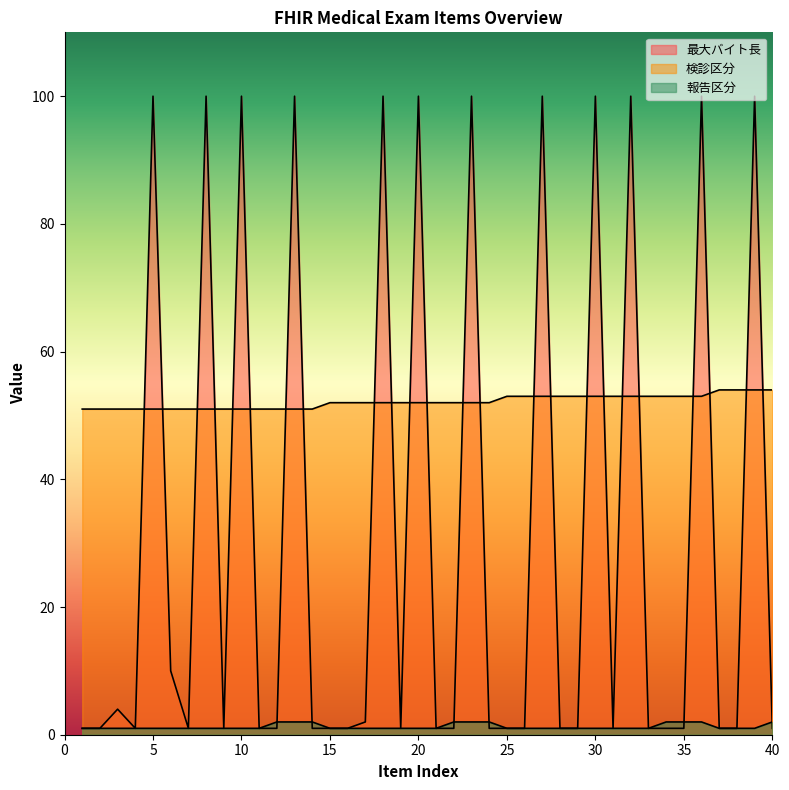

At which label is 報告区分 closest to 1?

1